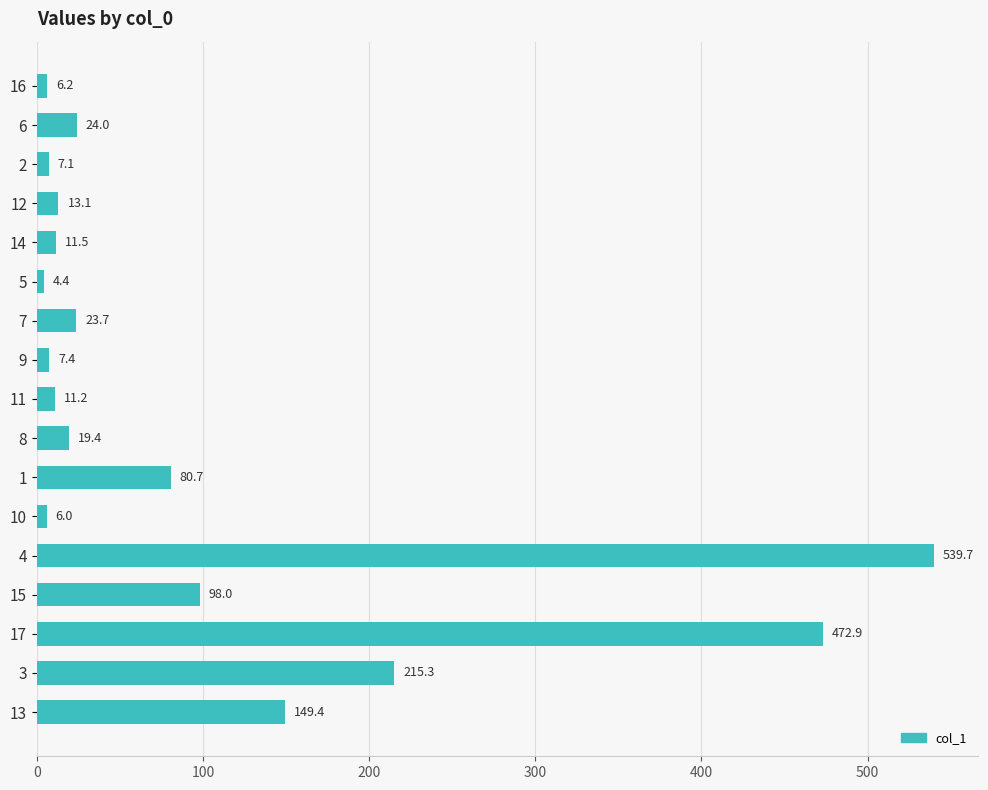

List the labels in order of value, smallest first.

5, 10, 16, 2, 9, 11, 14, 12, 8, 7, 6, 1, 15, 13, 3, 17, 4